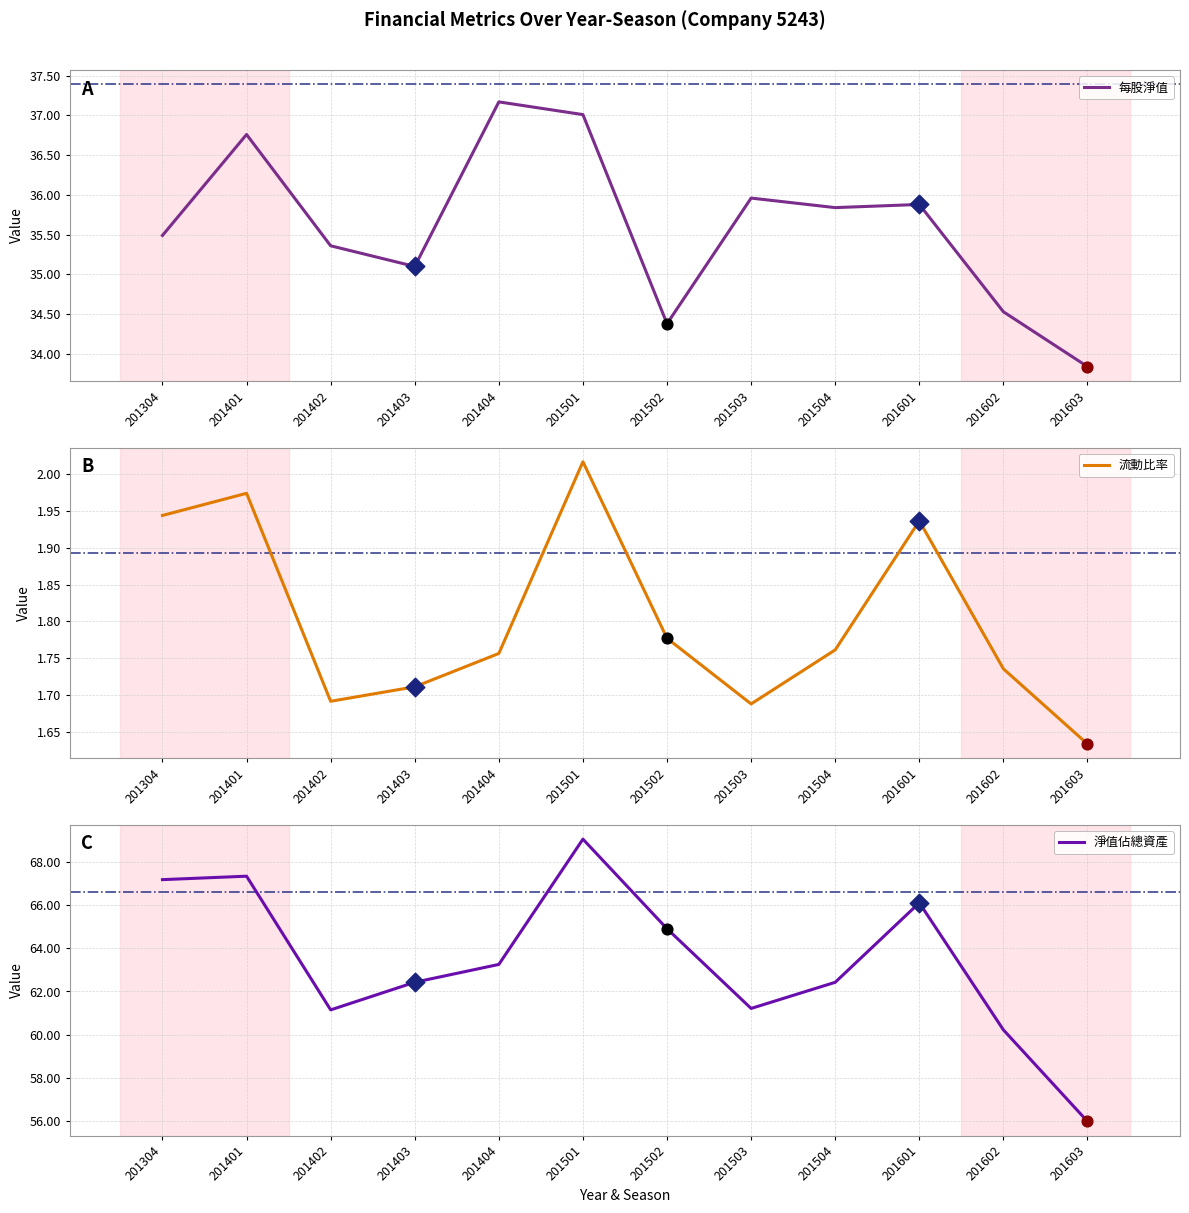

Which series reaches the minimum Y coordinate?

流動比率